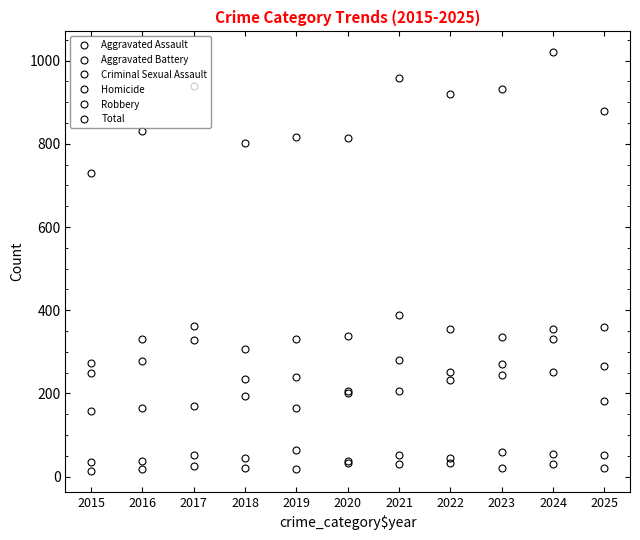

Where does the Homicide series first go above 21?

2017